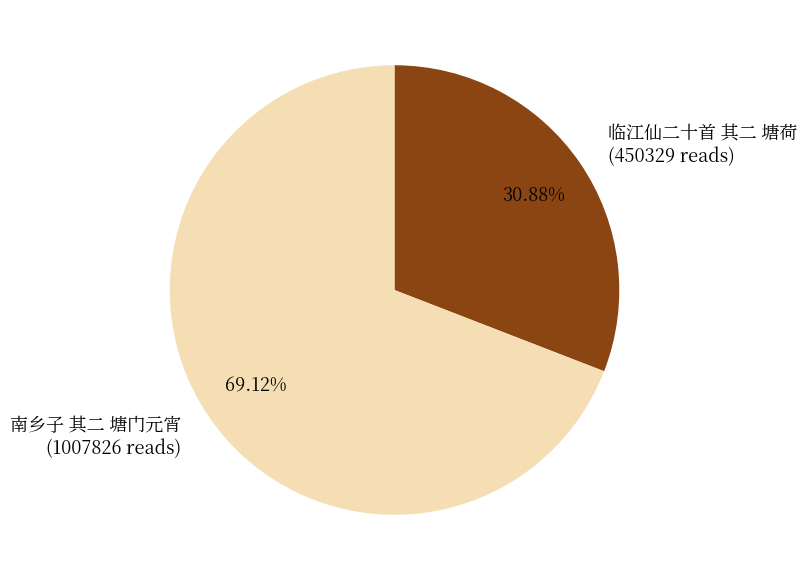

How much of the chart is everything except 临江仙二十首 其二 塘荷?

69.1%